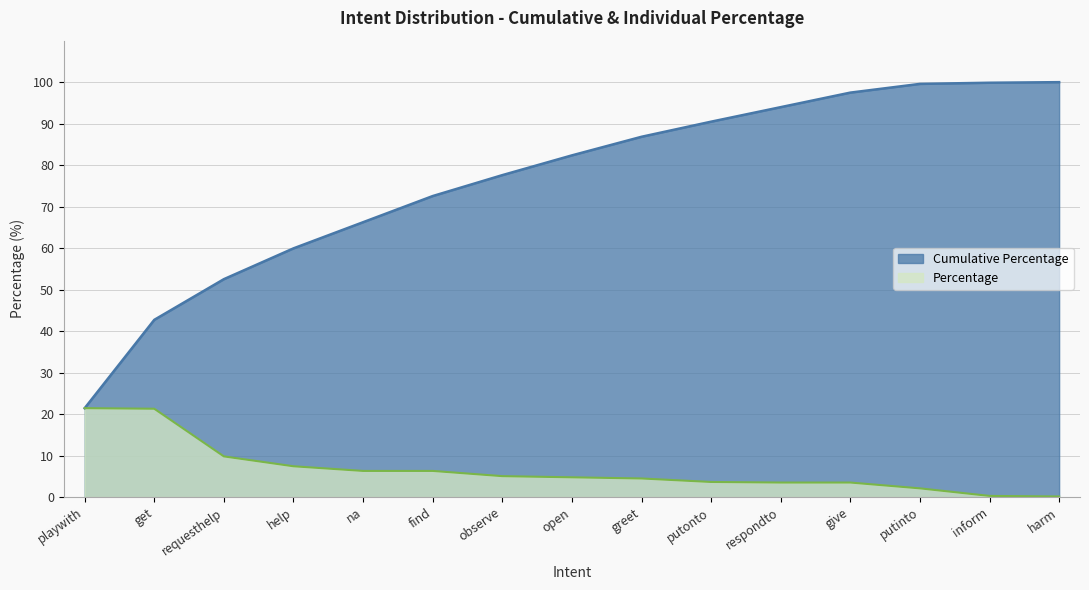

Reading left to right, what are all the values shown in this chart?

Cumulative Percentage: playwith=21.4	get=42.7	requesthelp=52.5	help=59.9	na=66.2	find=72.5	observe=77.6	open=82.4	greet=86.8	putonto=90.5	respondto=94.0	give=97.5	putinto=99.6	inform=99.9	harm=100.0
Percentage: playwith=21.4	get=21.3	requesthelp=9.8	help=7.4	na=6.3	find=6.3	observe=5.0	open=4.8	greet=4.5	putonto=3.6	respondto=3.5	give=3.5	putinto=2.1	inform=0.3	harm=0.1